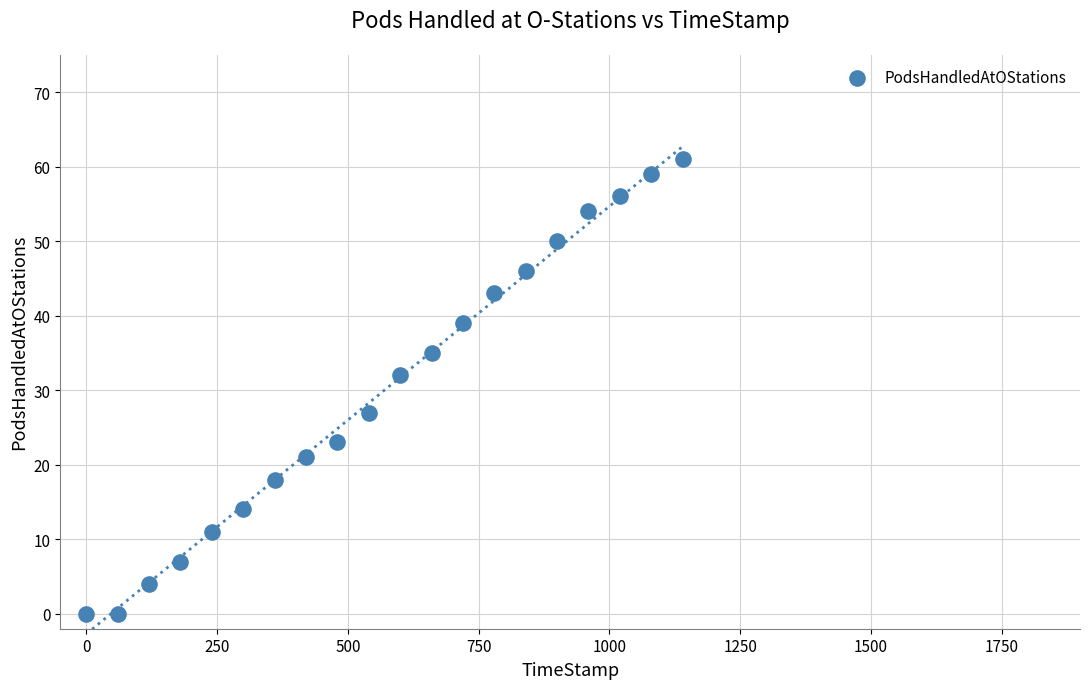

What Y value in the scatter plot is closest to 30?

32